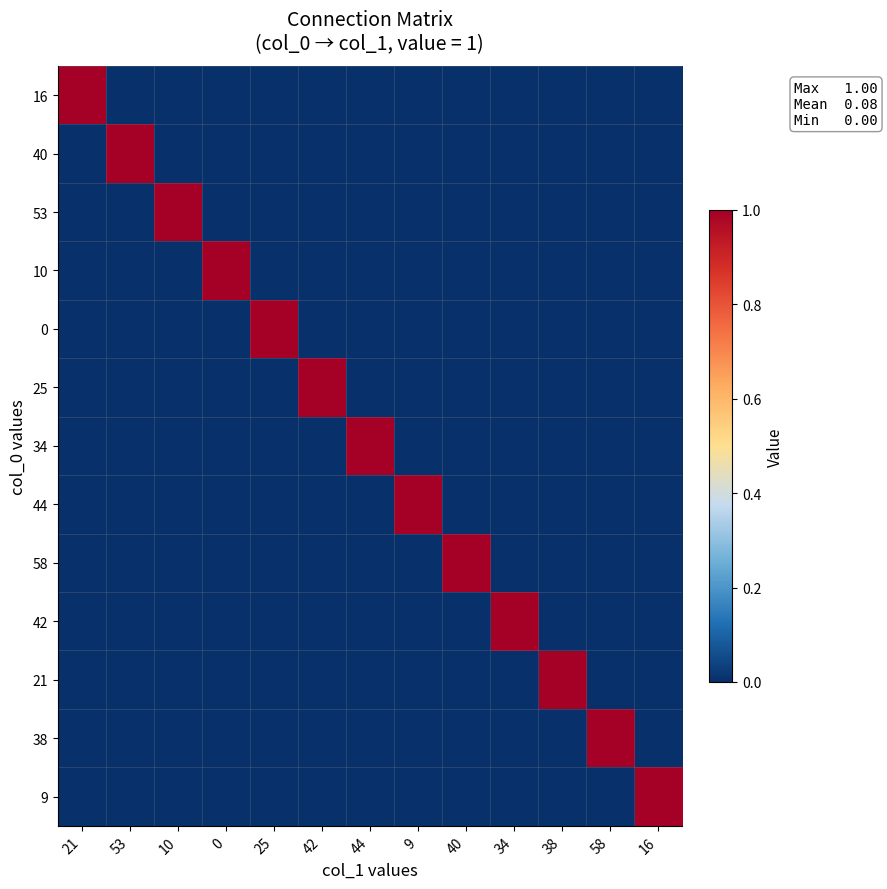

Reading left to right, transcribe all the data shown in this chart.

16: 21=1	53=0	10=0	0=0	25=0	42=0	44=0	9=0	40=0	34=0	38=0	58=0	16=0
40: 21=0	53=1	10=0	0=0	25=0	42=0	44=0	9=0	40=0	34=0	38=0	58=0	16=0
53: 21=0	53=0	10=1	0=0	25=0	42=0	44=0	9=0	40=0	34=0	38=0	58=0	16=0
10: 21=0	53=0	10=0	0=1	25=0	42=0	44=0	9=0	40=0	34=0	38=0	58=0	16=0
0: 21=0	53=0	10=0	0=0	25=1	42=0	44=0	9=0	40=0	34=0	38=0	58=0	16=0
25: 21=0	53=0	10=0	0=0	25=0	42=1	44=0	9=0	40=0	34=0	38=0	58=0	16=0
34: 21=0	53=0	10=0	0=0	25=0	42=0	44=1	9=0	40=0	34=0	38=0	58=0	16=0
44: 21=0	53=0	10=0	0=0	25=0	42=0	44=0	9=1	40=0	34=0	38=0	58=0	16=0
58: 21=0	53=0	10=0	0=0	25=0	42=0	44=0	9=0	40=1	34=0	38=0	58=0	16=0
42: 21=0	53=0	10=0	0=0	25=0	42=0	44=0	9=0	40=0	34=1	38=0	58=0	16=0
21: 21=0	53=0	10=0	0=0	25=0	42=0	44=0	9=0	40=0	34=0	38=1	58=0	16=0
38: 21=0	53=0	10=0	0=0	25=0	42=0	44=0	9=0	40=0	34=0	38=0	58=1	16=0
9: 21=0	53=0	10=0	0=0	25=0	42=0	44=0	9=0	40=0	34=0	38=0	58=0	16=1